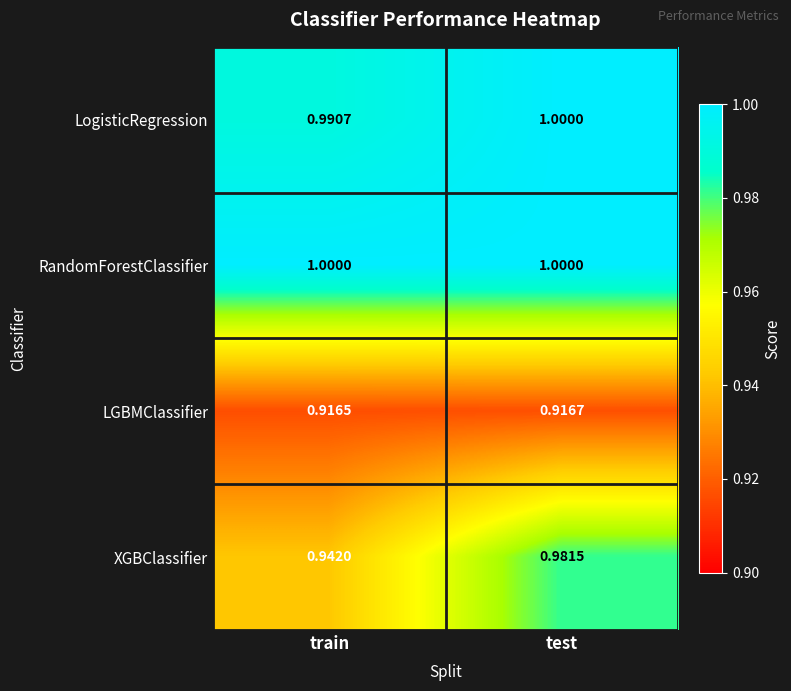

At which label is LogisticRegression closest to 0?

train